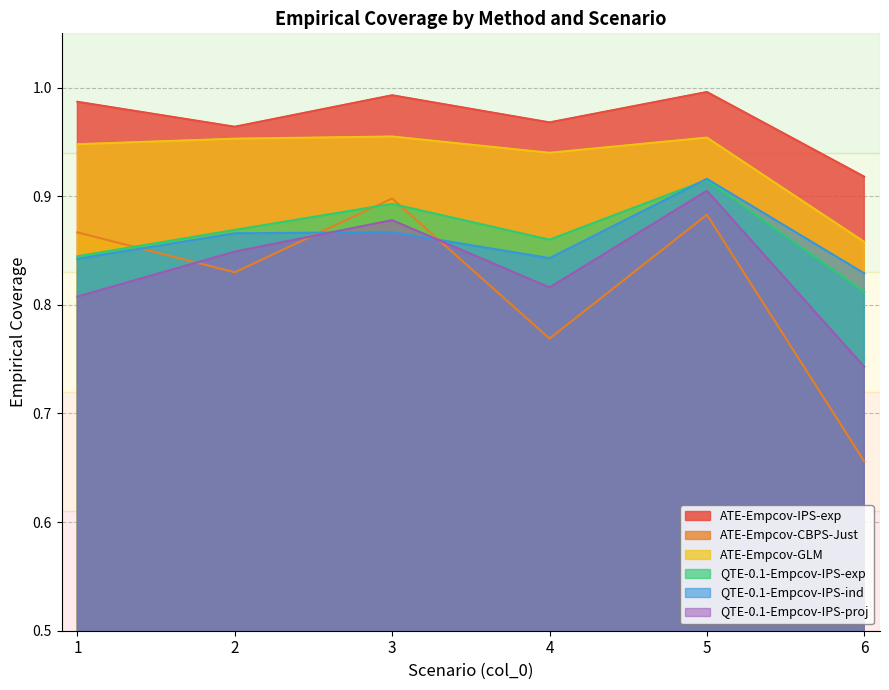

What is the difference between the ATE-Empcov-GLM values at 2 and 6?

0.1